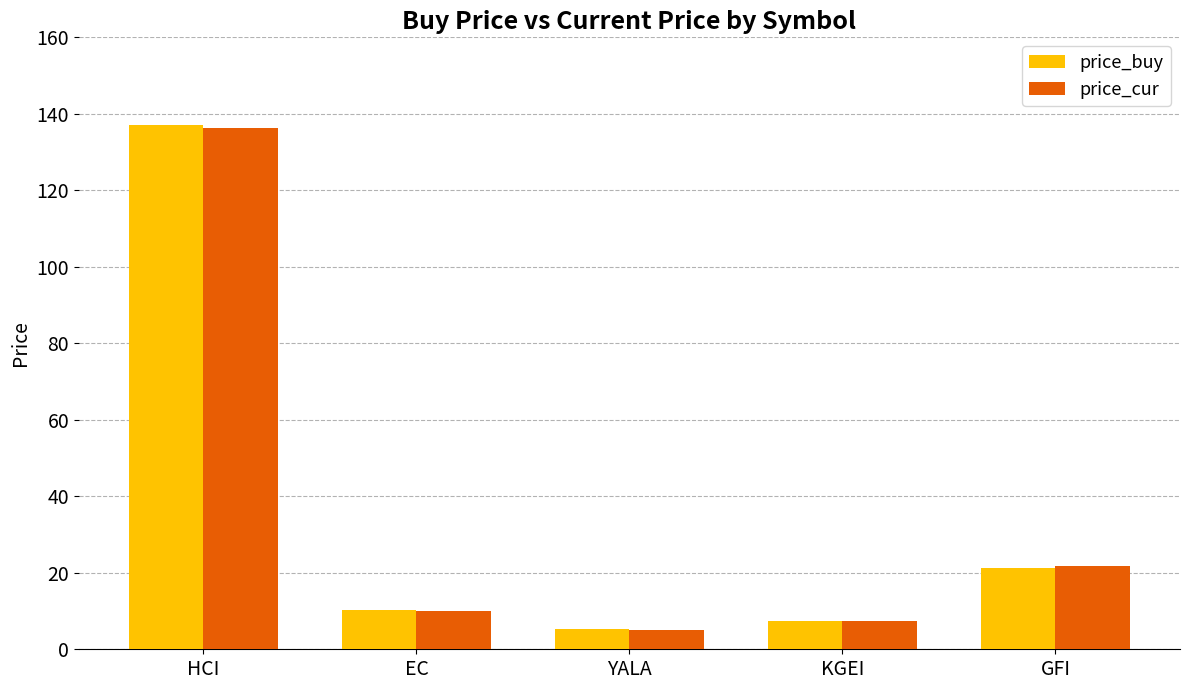

Reading right to left, extract all data points from this chart.

price_buy: GFI=21.3	KGEI=7.4	YALA=5.2	EC=10.3	HCI=137.0
price_cur: GFI=21.8	KGEI=7.3	YALA=5.1	EC=10.1	HCI=136.3